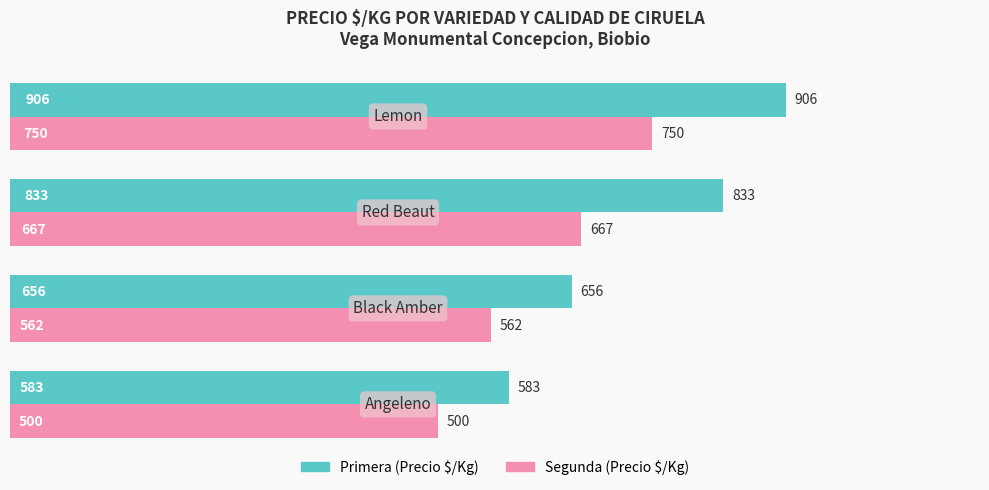

How many Primera (Precio $/Kg) values are between 656 and 906?

3